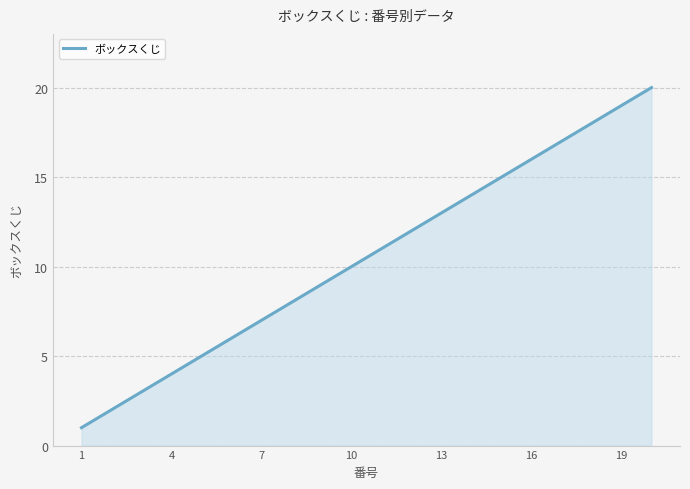

What is the greatest value displayed?

20